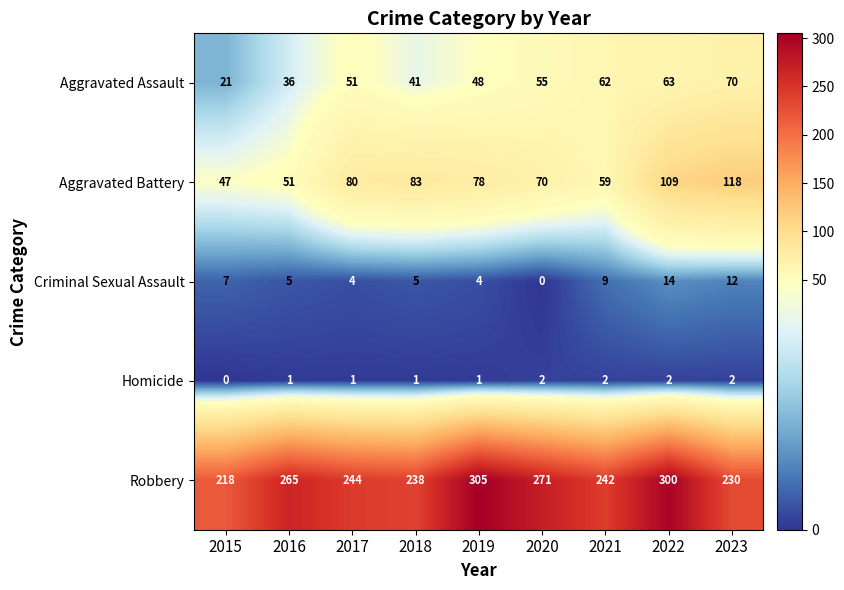

What is the sum of all Aggravated Battery values?

695